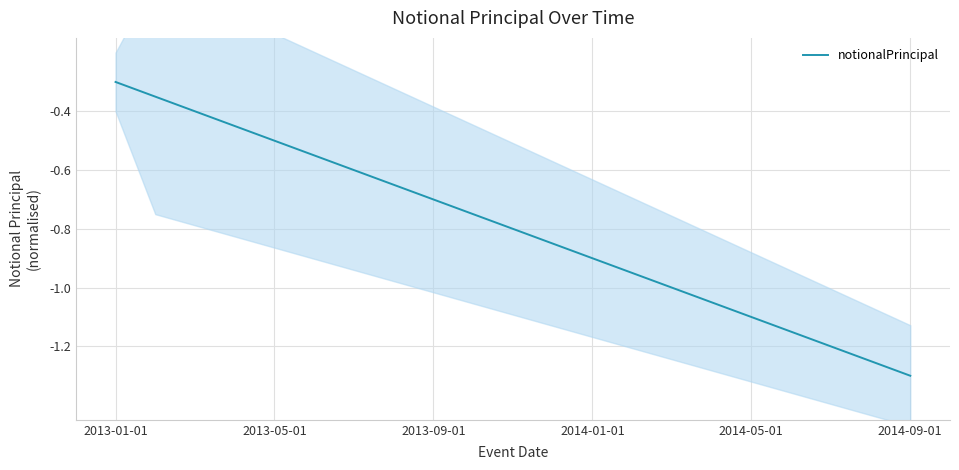

How many lines are shown in the chart?

1